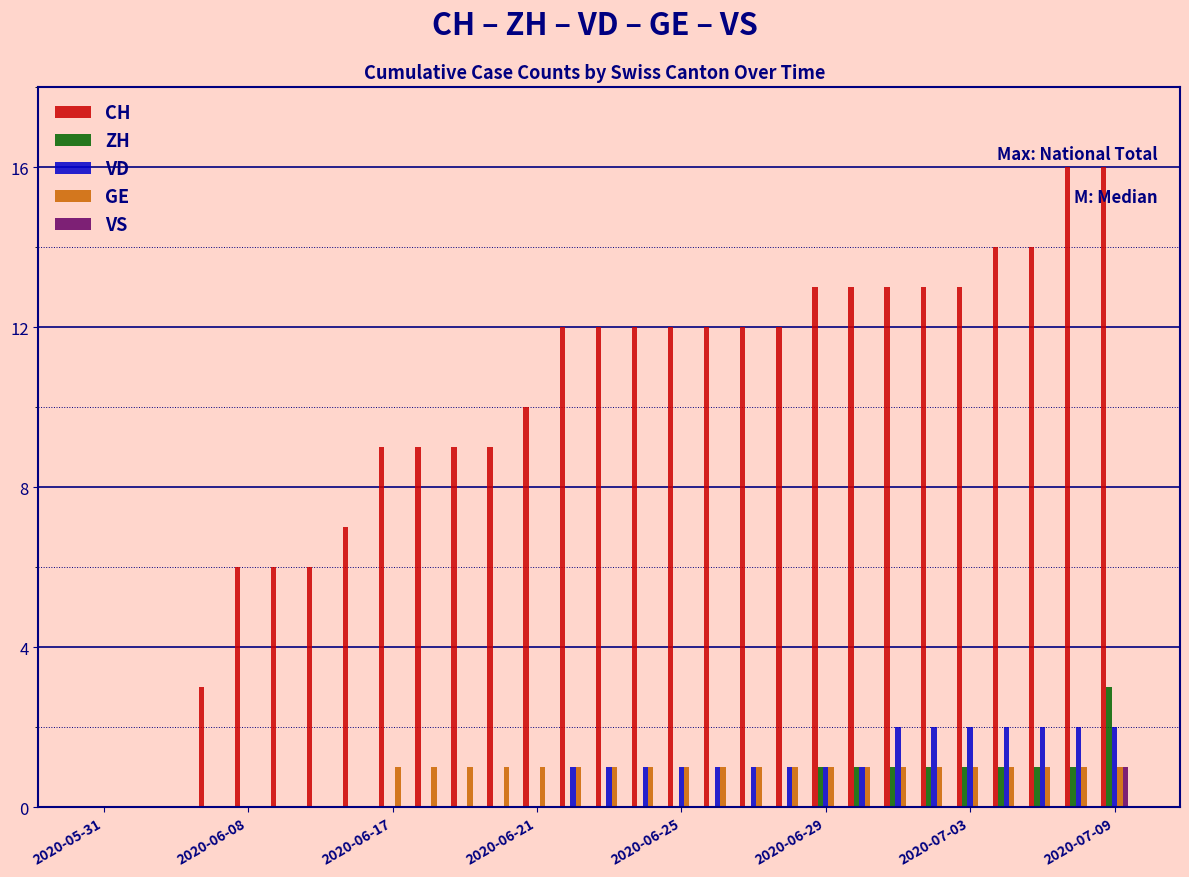

What is the greatest value displayed?

16